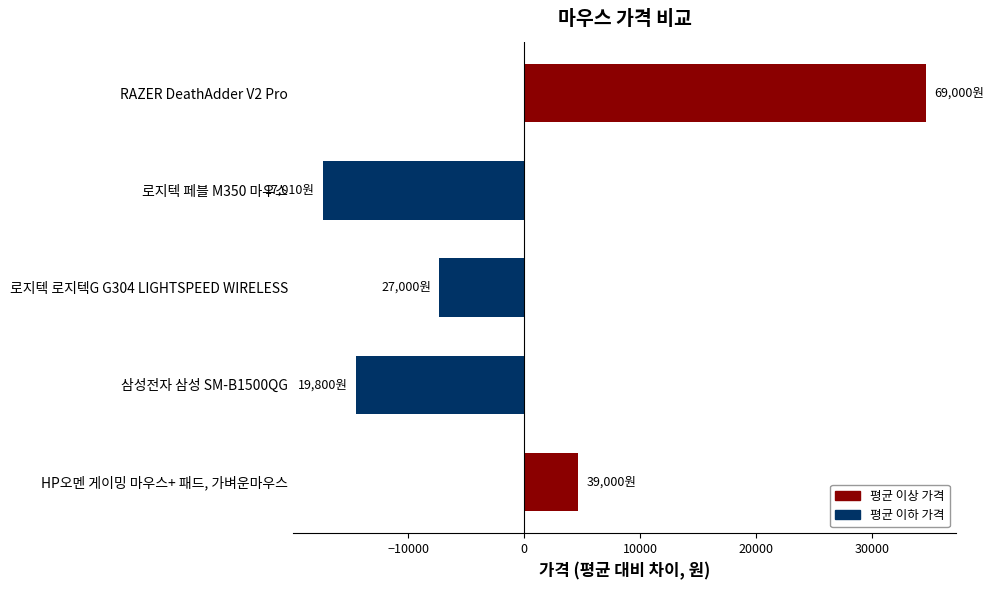

What value does the data have at 로지텍 페블 M350 마우스, to the nearest 10?

-17350